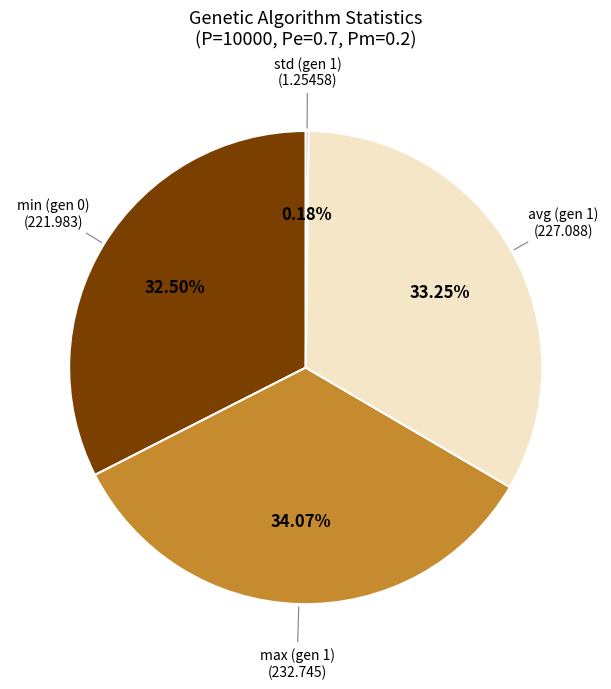

Does any single category account for the majority?

No